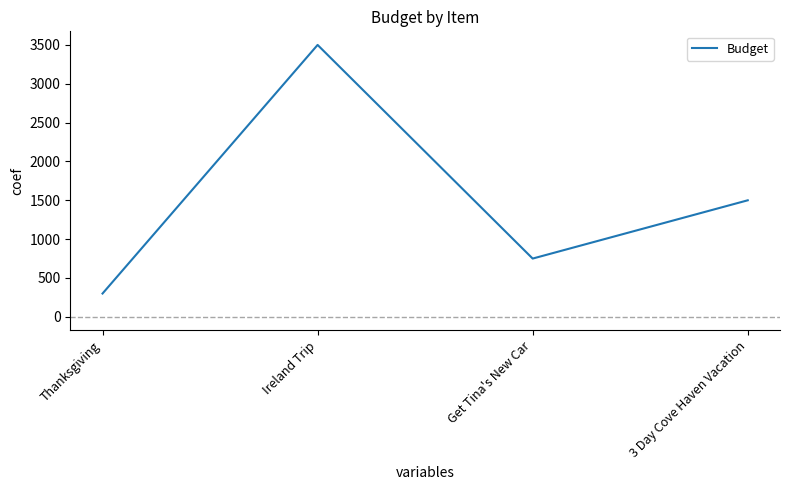

Where is the first local maximum?

Ireland Trip